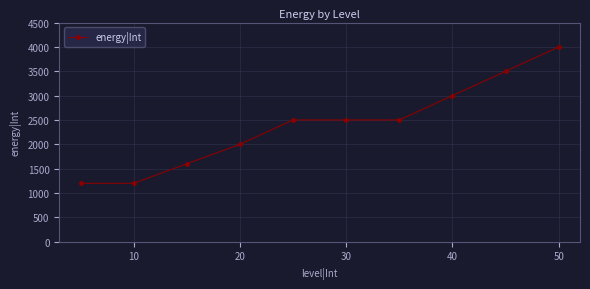

What is the smallest value displayed?

1200